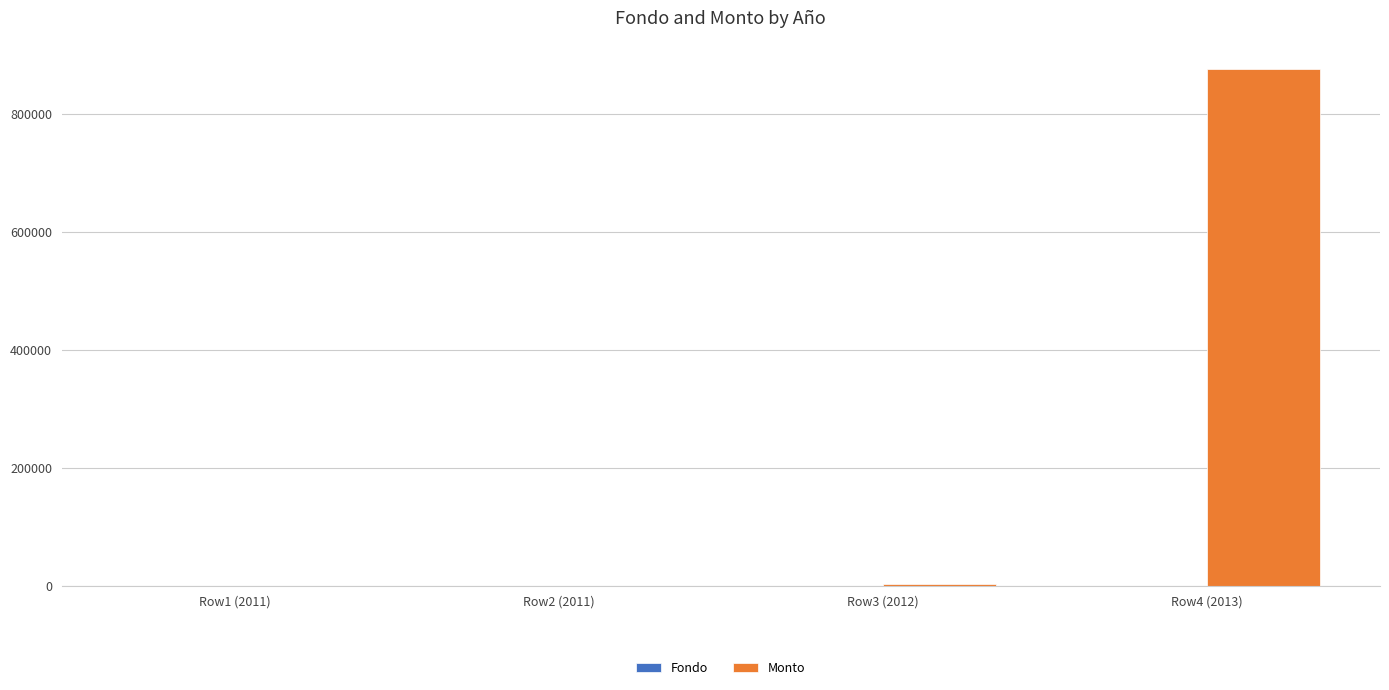

At which category is the sum across all series the highest?

Row4 (2013)